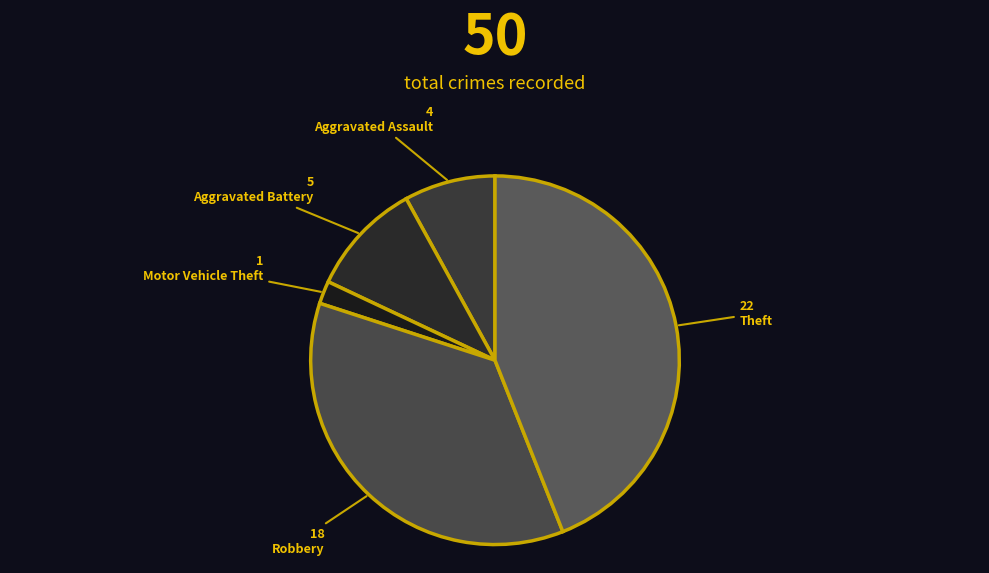

What is the largest slice in the pie chart?

Theft